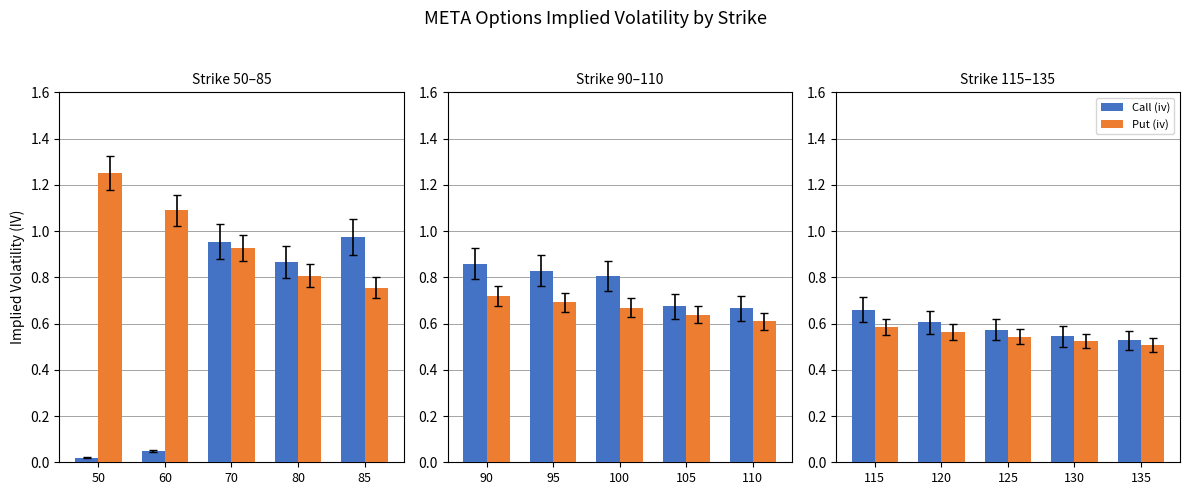

How many data points does each series have?

5